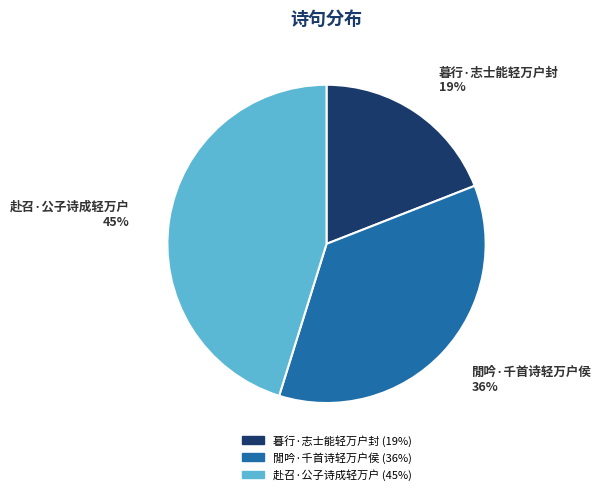

How many segments does this pie chart have?

3